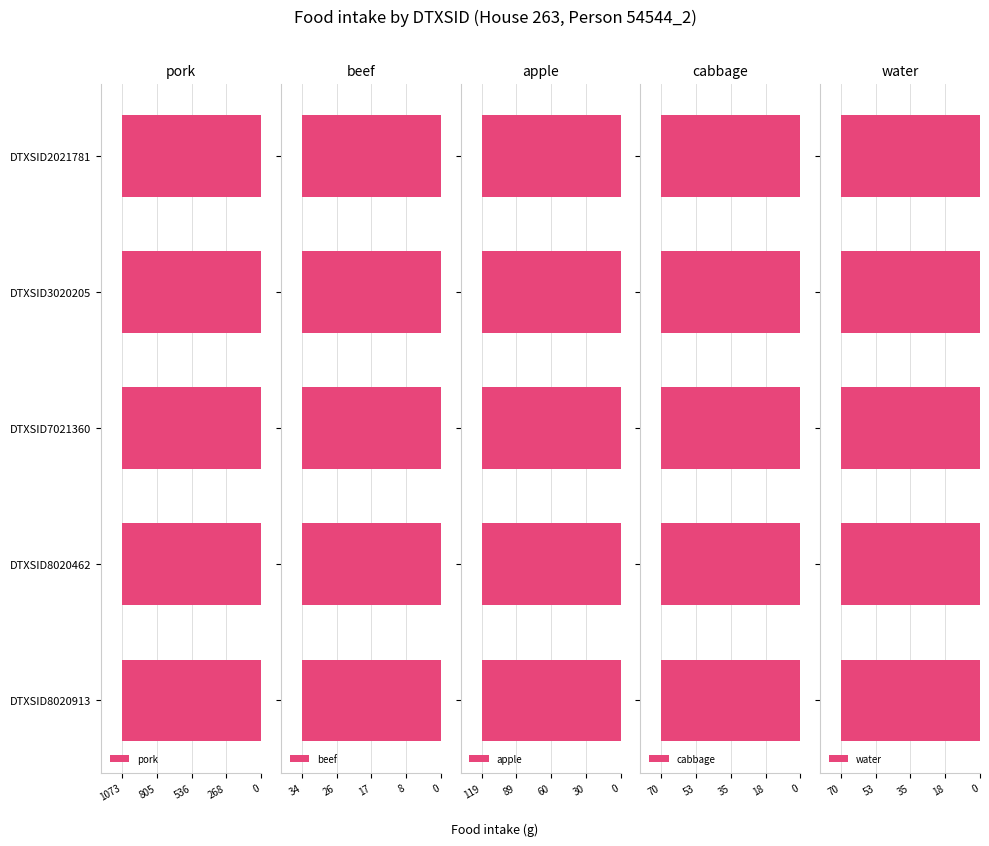

True or false: water has a value of 119.3 at DTXSID8020913.

False